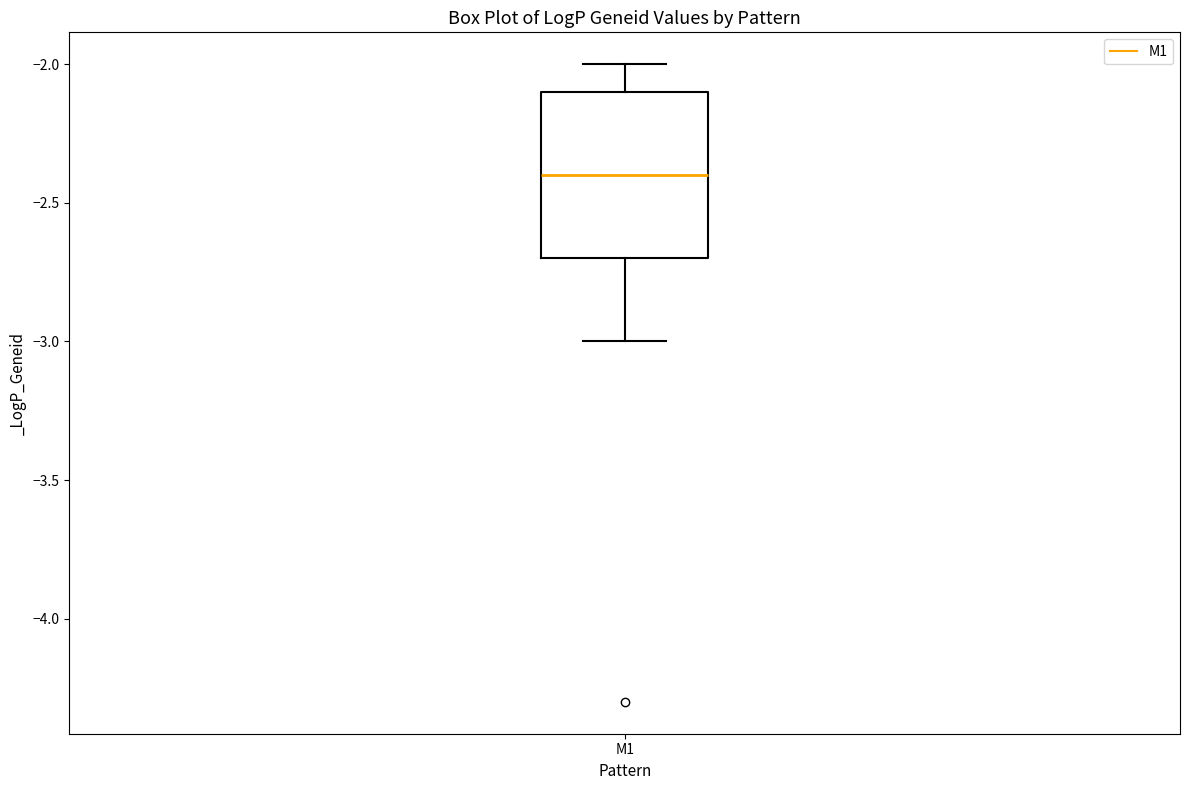

Read this box plot against the y-axis: the position of the median line, the range covered by the box, and the ends of both whiskers. The values are not printed on the chart, so give them approximately, as read against the axis.

median -2.4, box -2.7 to -2.1, whiskers -3.0 to -2.0